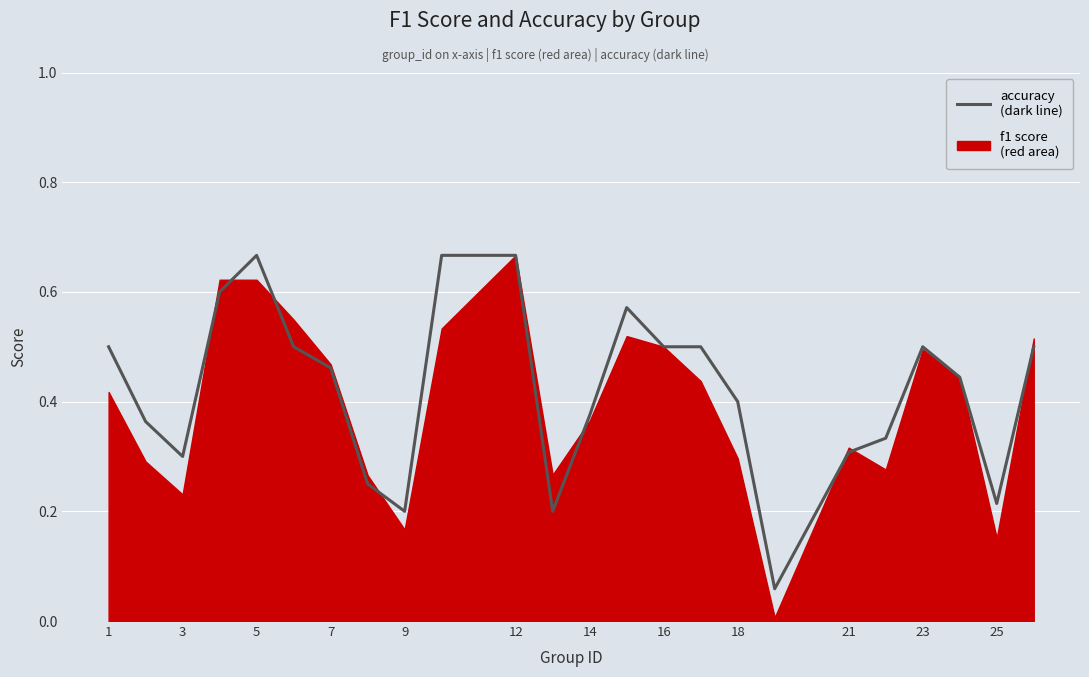

Between 16 and 12, which is larger?

12